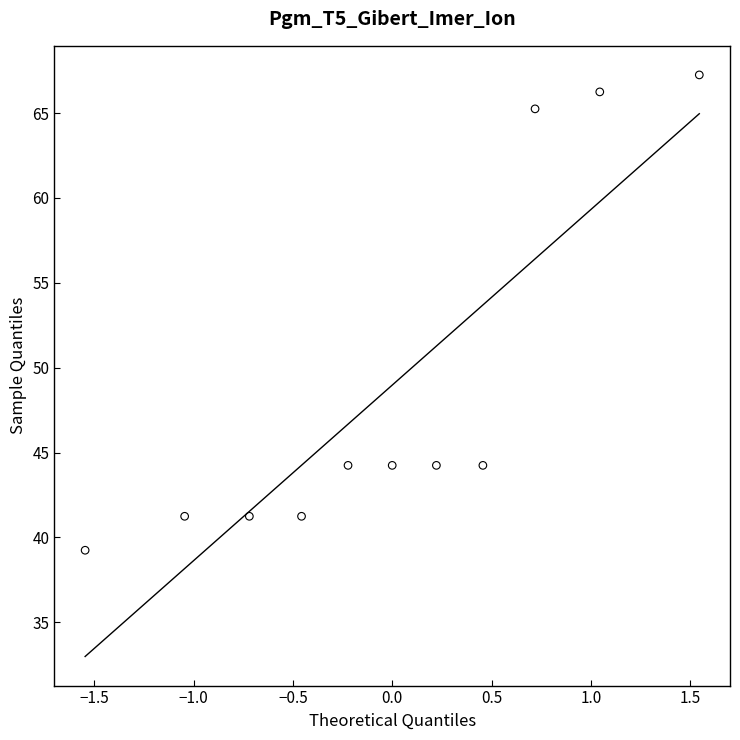

What is the range of Y values (max minus min)?

28.0